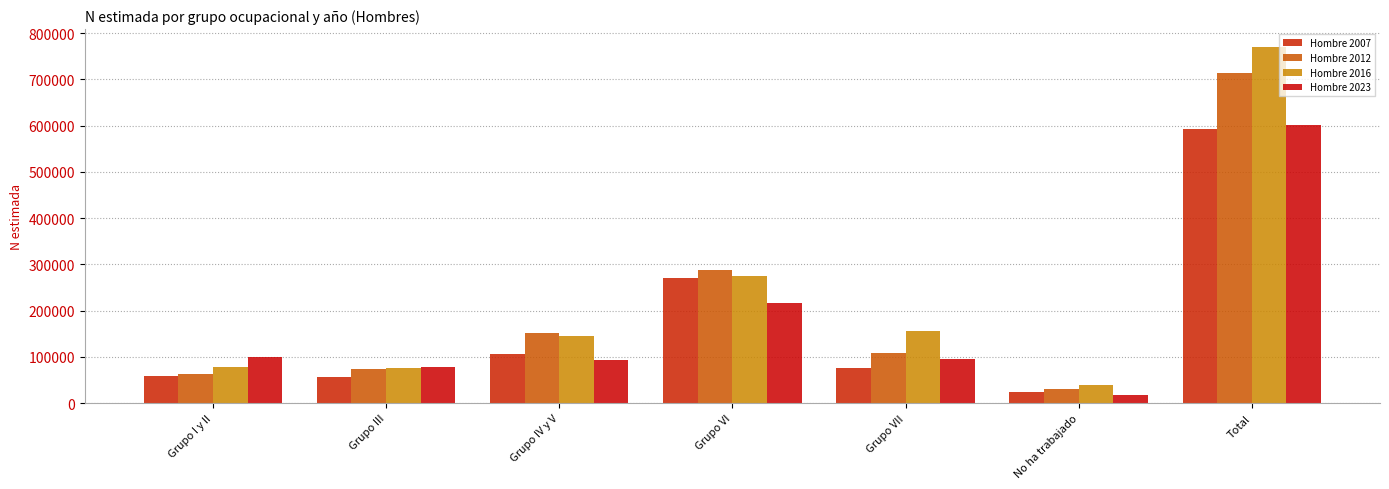

Which label corresponds to the largest value in the chart?

Total